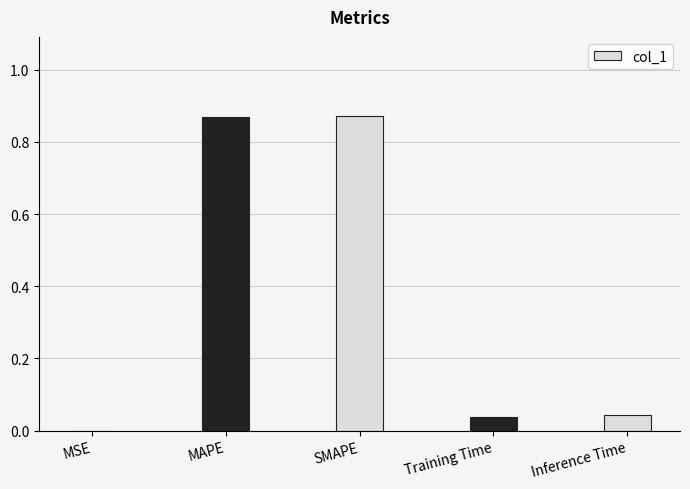

True or false: the data shows 0.1 at Training Time.

False